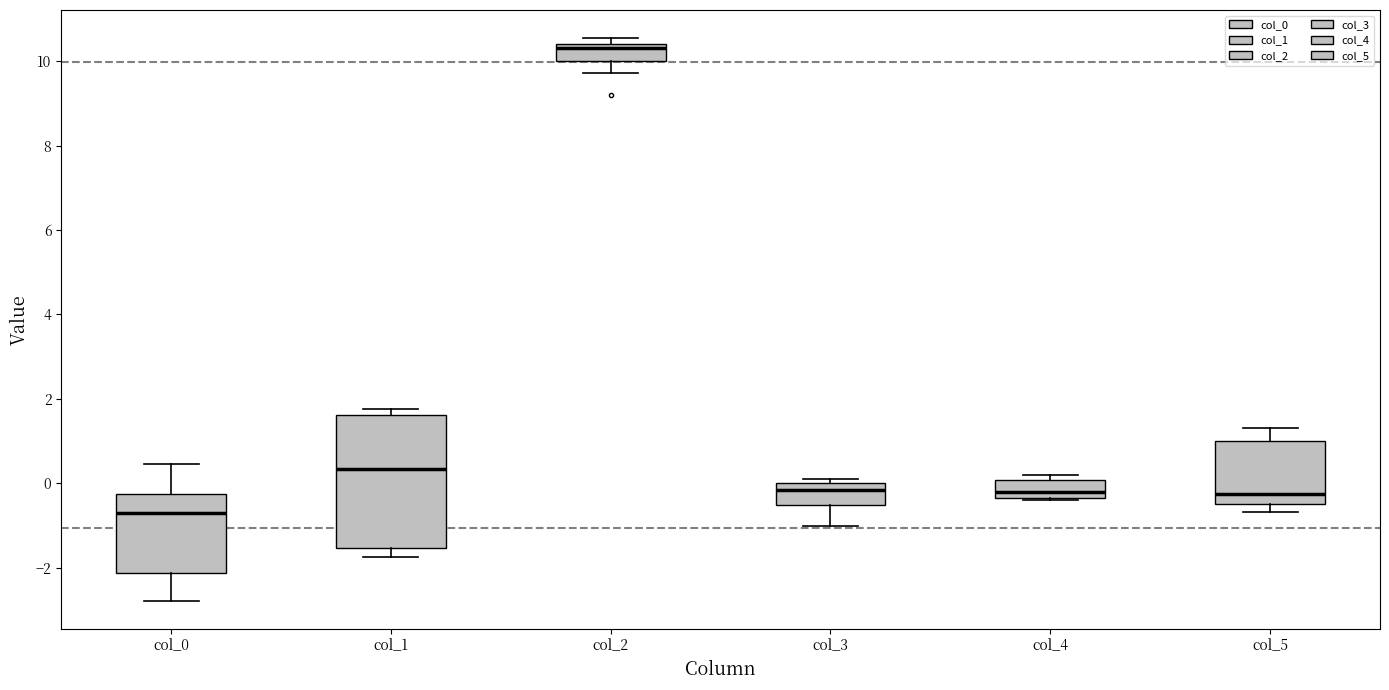

Which box is the tallest, from its lower edge to its upper edge?

col_1